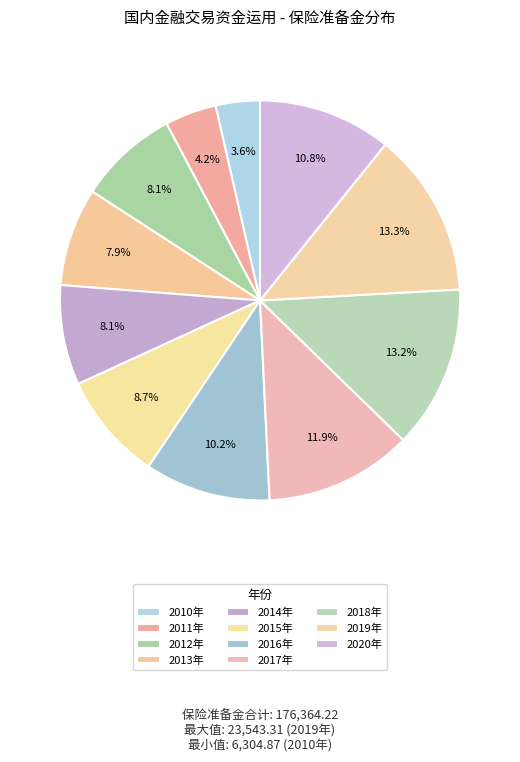

Does 2012年 represent more than half of the total?

No